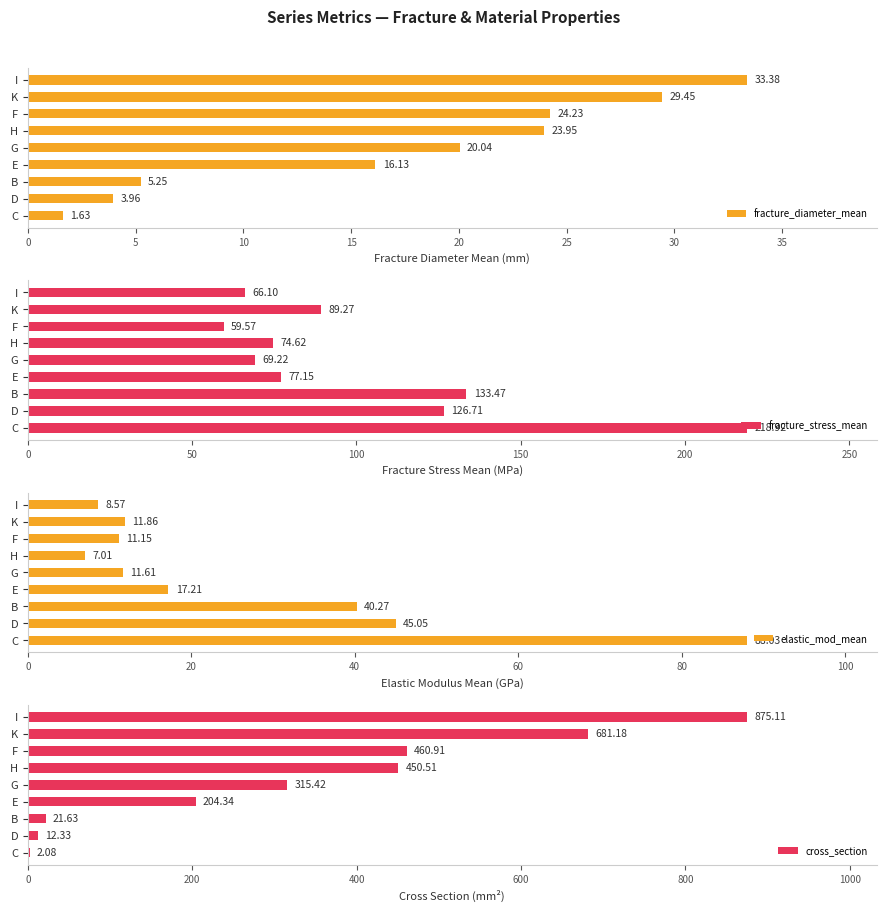

What is the sum of the cross_section values at I and D?

887.4